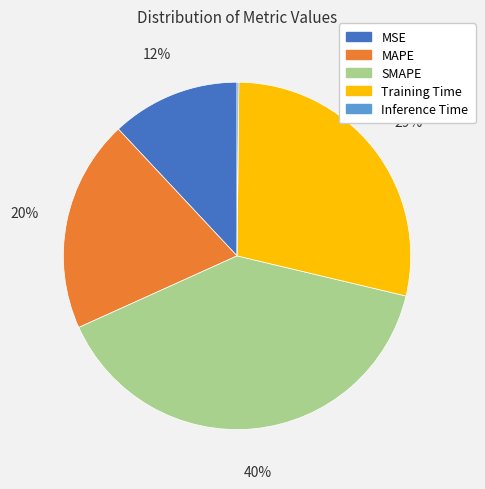

Do MAPE and MSE together represent more than half of the pie?

No